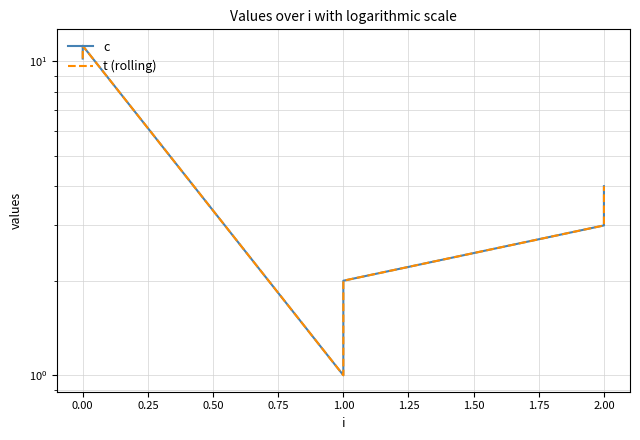

The t (rolling) series shows 6.2 at 2.00. True or false?

False